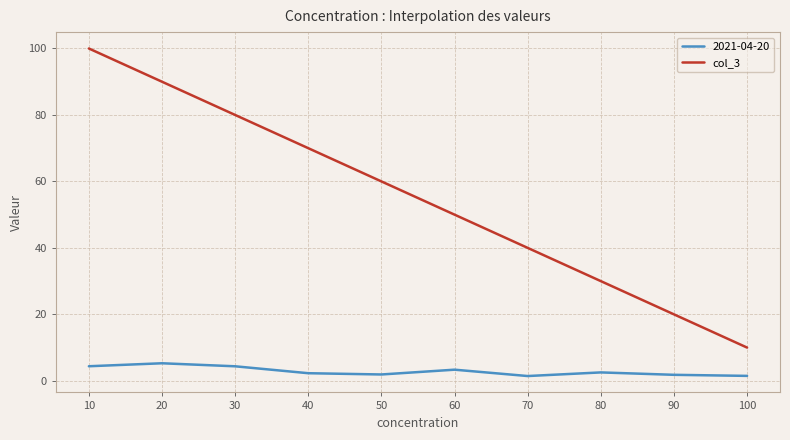

Is this an area chart (filled region under the line)?

No